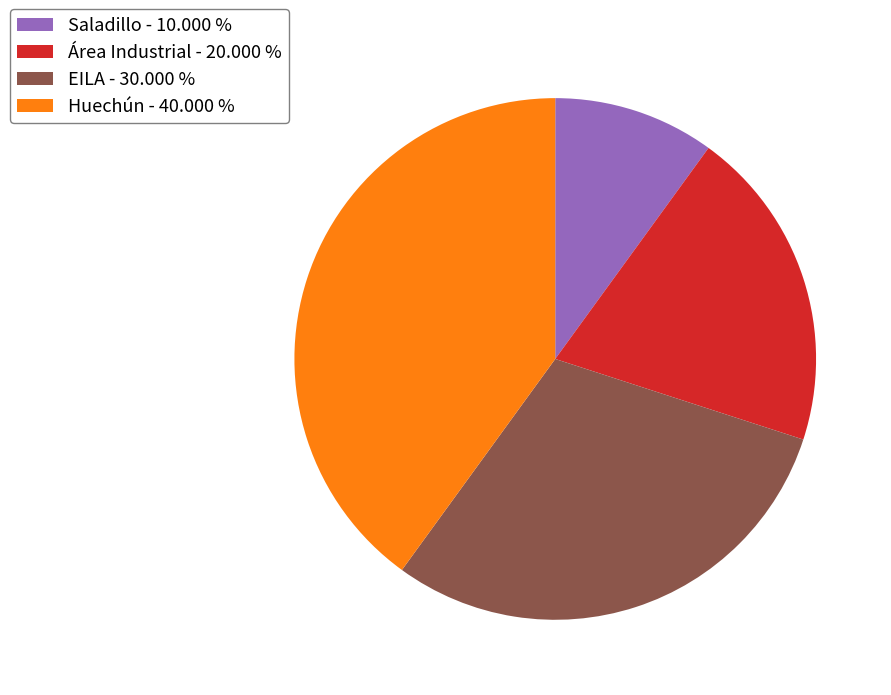

Which category has the smallest portion of the pie?

Saladillo